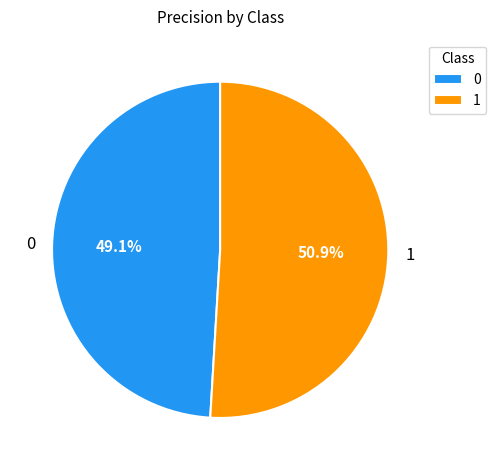

Which category has the biggest portion of the pie?

1